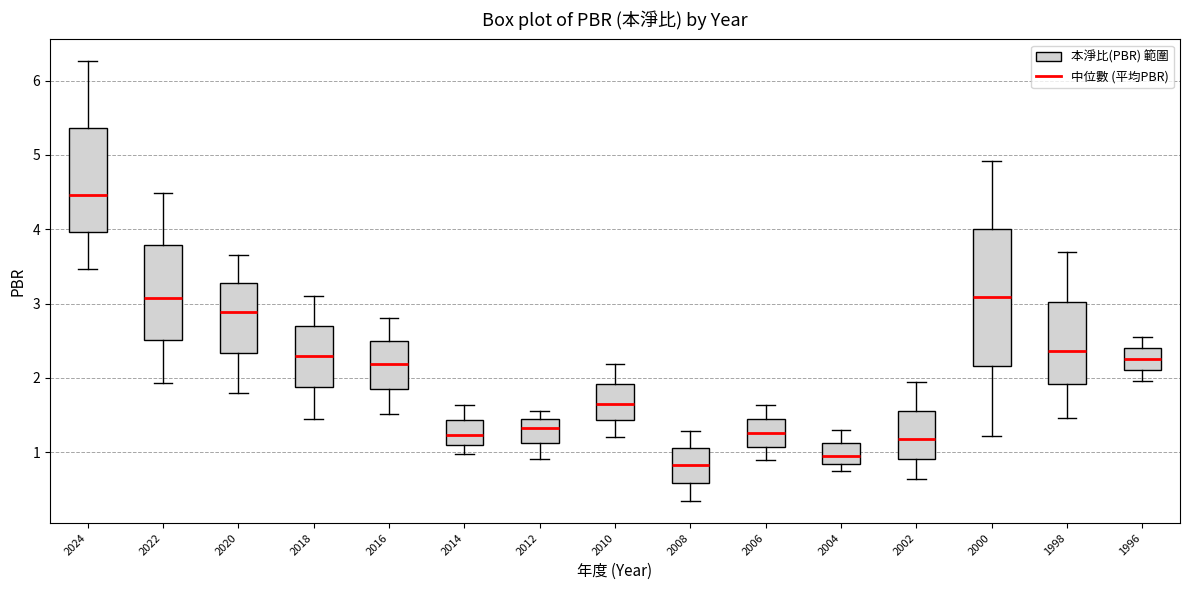

Reading left to right, read every box against the y-axis: the position of its median line, the range the box covers, and the ends of its whiskers. The values are not printed on the chart, so give them approximately, as read against the axis.

2024: median 4.5, box 4.0 to 5.4, whiskers 3.5 to 6.3
2022: median 3.1, box 2.5 to 3.8, whiskers 1.9 to 4.5
2020: median 2.9, box 2.3 to 3.3, whiskers 1.8 to 3.7
2018: median 2.3, box 1.9 to 2.7, whiskers 1.5 to 3.1
2016: median 2.2, box 1.8 to 2.5, whiskers 1.5 to 2.8
2014: median 1.2, box 1.1 to 1.4, whiskers 1.0 to 1.6
2012: median 1.3, box 1.1 to 1.4, whiskers 0.9 to 1.6
2010: median 1.7, box 1.4 to 1.9, whiskers 1.2 to 2.2
2008: median 0.8, box 0.6 to 1.1, whiskers 0.3 to 1.3
2006: median 1.3, box 1.1 to 1.4, whiskers 0.9 to 1.6
2004: median 1.0, box 0.8 to 1.1, whiskers 0.7 to 1.3
2002: median 1.2, box 0.9 to 1.6, whiskers 0.6 to 1.9
2000: median 3.1, box 2.2 to 4.0, whiskers 1.2 to 4.9
1998: median 2.4, box 1.9 to 3.0, whiskers 1.5 to 3.7
1996: median 2.3, box 2.1 to 2.4, whiskers 2.0 to 2.6